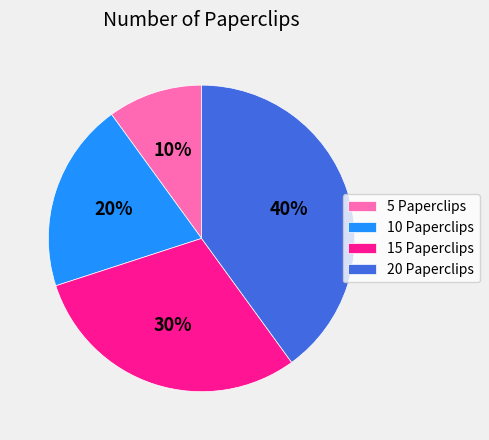

Is it true that 5 Paperclips is 10% of the pie?

True